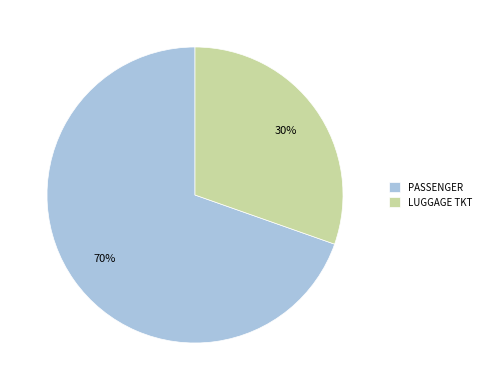

Rank the categories by value from lowest to highest.

LUGGAGE TKT, PASSENGER